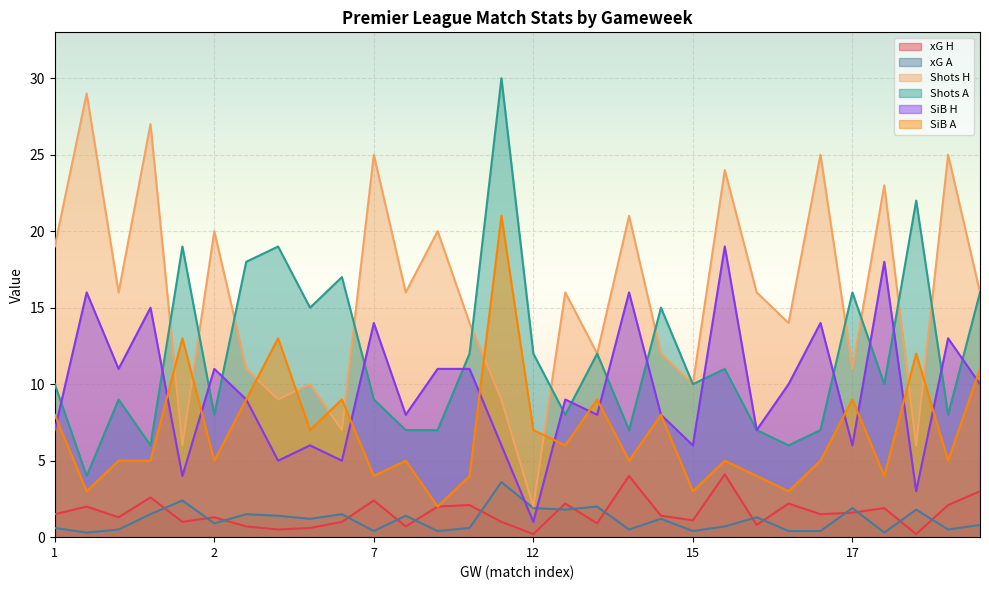

Count the number of categories in the chart.

30